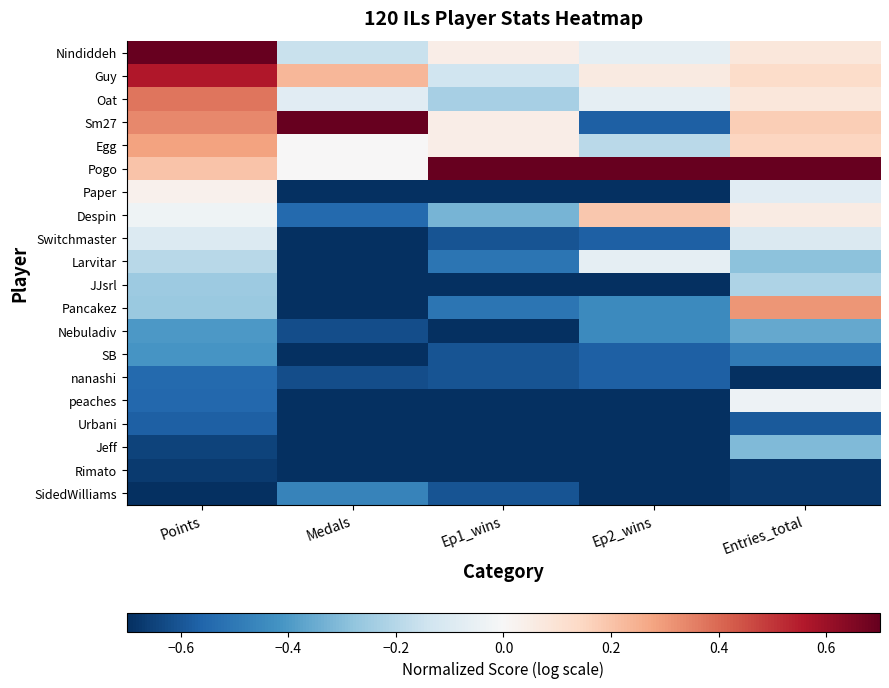

At which category is the sum across all series the highest?

Entries_total